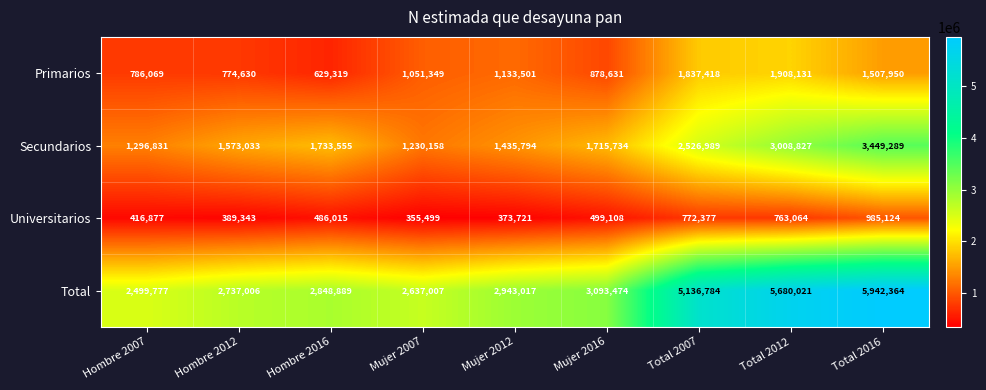

What is the greatest value displayed?

5942364